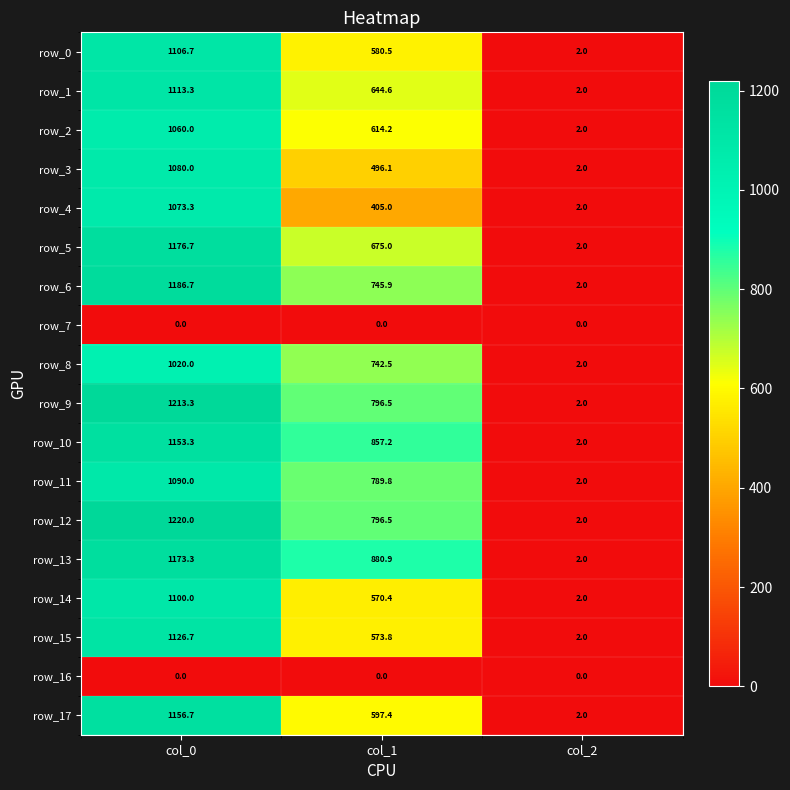

Reading left to right, extract all data points from this chart.

row_0: 1106.7	580.5	2.0
row_1: 1113.3	644.6	2.0
row_2: 1060.0	614.2	2.0
row_3: 1080.0	496.1	2.0
row_4: 1073.3	405.0	2.0
row_5: 1176.7	675.0	2.0
row_6: 1186.7	745.9	2.0
row_7: 0.0	0.0	0.0
row_8: 1020.0	742.5	2.0
row_9: 1213.3	796.5	2.0
row_10: 1153.3	857.2	2.0
row_11: 1090.0	789.8	2.0
row_12: 1220.0	796.5	2.0
row_13: 1173.3	880.9	2.0
row_14: 1100.0	570.4	2.0
row_15: 1126.7	573.8	2.0
row_16: 0.0	0.0	0.0
row_17: 1156.7	597.4	2.0